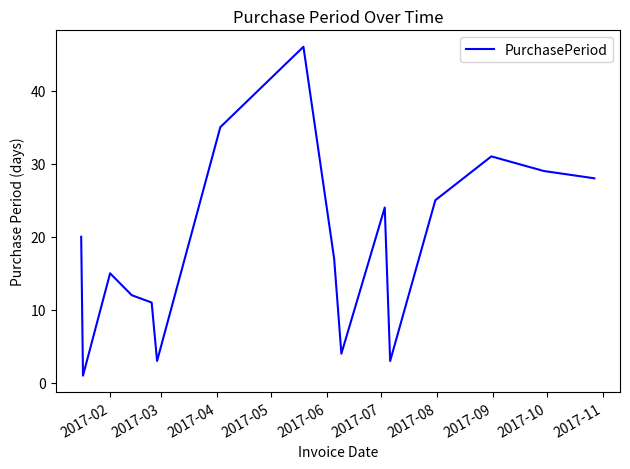

What is the maximum value shown in the chart?

46